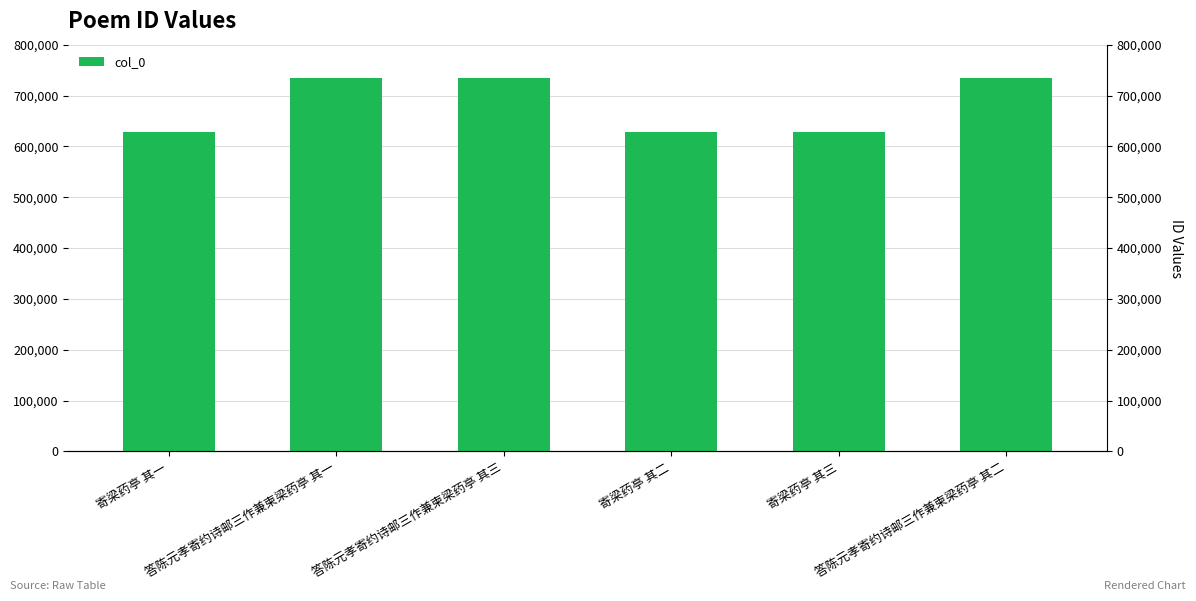

Are the bars horizontal?

No